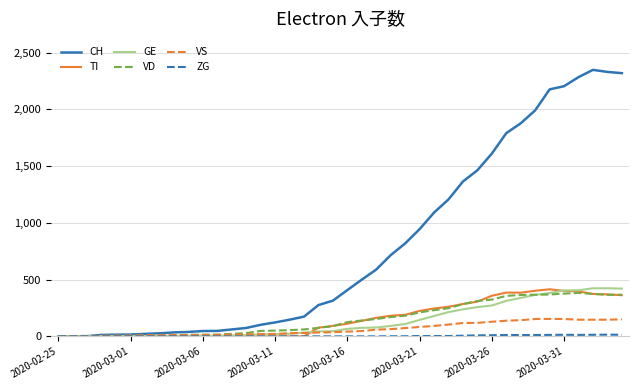

Which series has the largest total across all categories?

CH